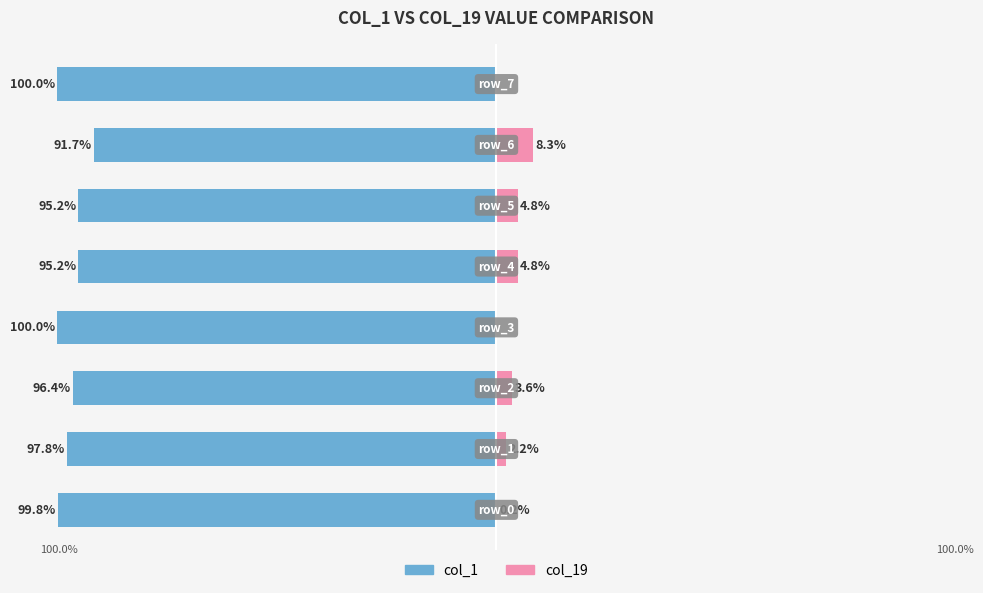

What is the value of the col_1 bar at the 5th from the left?

-95.2